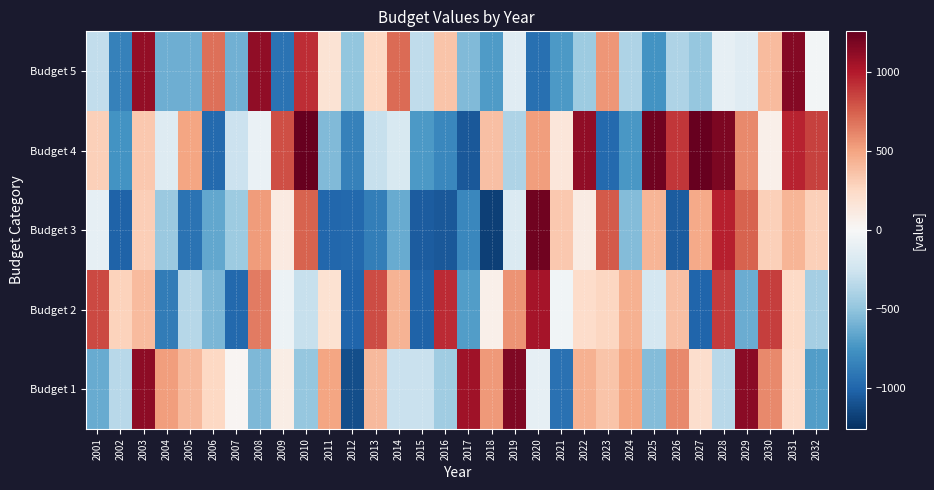

Reading left to right, extract all data points from this chart.

Budget 1: 2001=-639.4	2002=-350.4	2003=1127.6	2004=530.6	2005=403.6	2006=258.6	2007=25.6	2008=-568.4	2009=94.6	2010=-487.4	2011=493.6	2012=-1121.4	2013=410.6	2014=-276.4	2015=-283.4	2016=-452.4	2017=1071.6	2018=546.6	2019=1179.6	2020=-109.4	2021=-943.4	2022=451.6	2023=361.6	2024=492.6	2025=-549.4	2026=606.6	2027=221.6	2028=-346.4	2029=1134.6	2030=609.6	2031=226.6	2032=-699.4
Budget 2: 2001=834.6	2002=285.6	2003=400.6	2004=-880.4	2005=-363.4	2006=-580.4	2007=-992.4	2008=658.6	2009=-73.4	2010=-287.4	2011=193.6	2012=-1009.4	2013=821.6	2014=438.6	2015=-1021.4	2016=936.6	2017=-700.4	2018=70.6	2019=562.6	2020=1052.6	2021=-43.4	2022=228.6	2023=272.6	2024=452.6	2025=-222.4	2026=379.6	2027=-1011.4	2028=882.6	2029=-621.4	2030=873.6	2031=252.6	2032=-429.4
Budget 3: 2001=-112.4	2002=-1021.4	2003=305.6	2004=-467.4	2005=-933.4	2006=-657.4	2007=-457.4	2008=538.6	2009=117.6	2010=742.6	2011=-996.4	2012=-987.4	2013=-873.4	2014=-634.4	2015=-1051.4	2016=-1066.4	2017=-823.4	2018=-1181.4	2019=-183.4	2020=1227.6	2021=334.6	2022=103.6	2023=772.6	2024=-550.4	2025=429.6	2026=-1045.4	2027=472.6	2028=982.6	2029=743.6	2030=301.6	2031=429.6	2032=299.6
Budget 4: 2001=304.6	2002=-749.4	2003=339.6	2004=-159.4	2005=499.6	2006=-983.4	2007=-270.4	2008=-82.4	2009=815.6	2010=1256.6	2011=-552.4	2012=-852.4	2013=-290.4	2014=-203.4	2015=-720.4	2016=-819.4	2017=-1065.4	2018=383.6	2019=-393.4	2020=523.6	2021=148.6	2022=1120.6	2023=-977.4	2024=-732.4	2025=1229.6	2026=897.6	2027=1259.6	2028=1189.6	2029=604.6	2030=74.6	2031=966.6	2032=860.6
Budget 5: 2001=-306.4	2002=-851.4	2003=1103.6	2004=-612.4	2005=-618.4	2006=692.6	2007=-609.4	2008=1114.6	2009=-929.4	2010=927.6	2011=183.6	2012=-498.4	2013=263.6	2014=715.6	2015=-317.4	2016=354.6	2017=-552.4	2018=-715.4	2019=-157.4	2020=-953.4	2021=-727.4	2022=-459.4	2023=551.6	2024=-386.4	2025=-754.4	2026=-390.4	2027=-485.4	2028=-115.4	2029=-153.4	2030=394.6	2031=1158.6	2032=-31.4